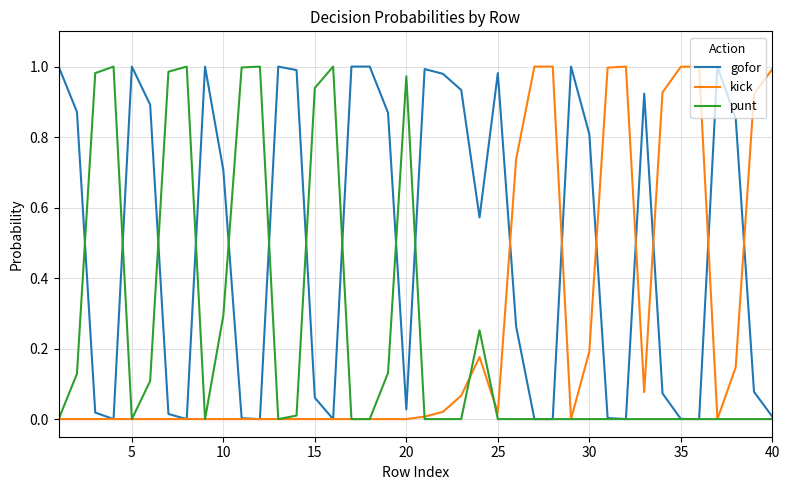

At how many categories does at least one series exceed 0?

40